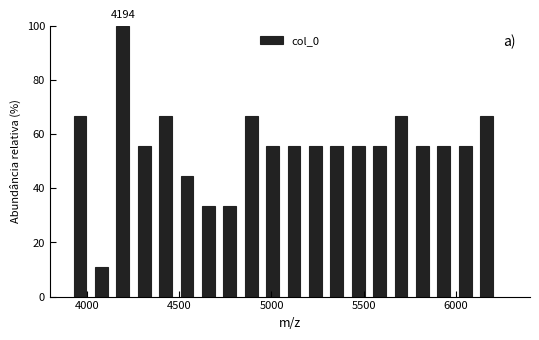

Around what value on the x-axis is the tallest bar? Give the approximate position of its centre, as read against the axis.

4200